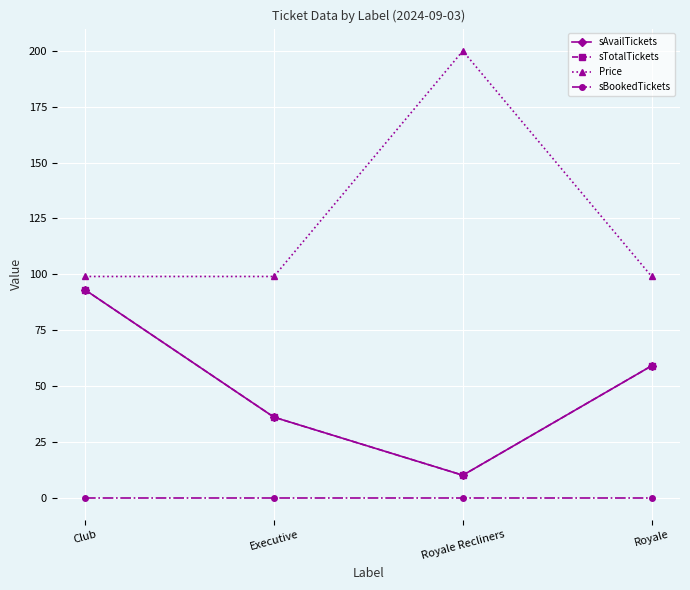

True or false: Price and sTotalTickets intersect in this chart.

False